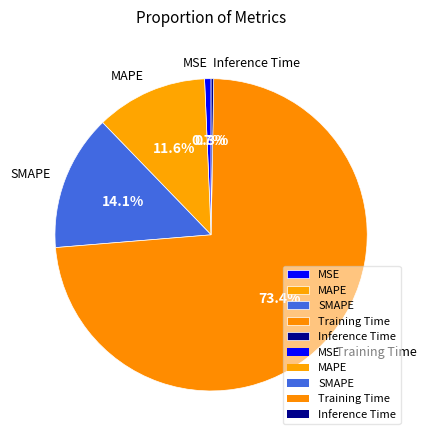

Does MSE account for over 50% of the chart?

No